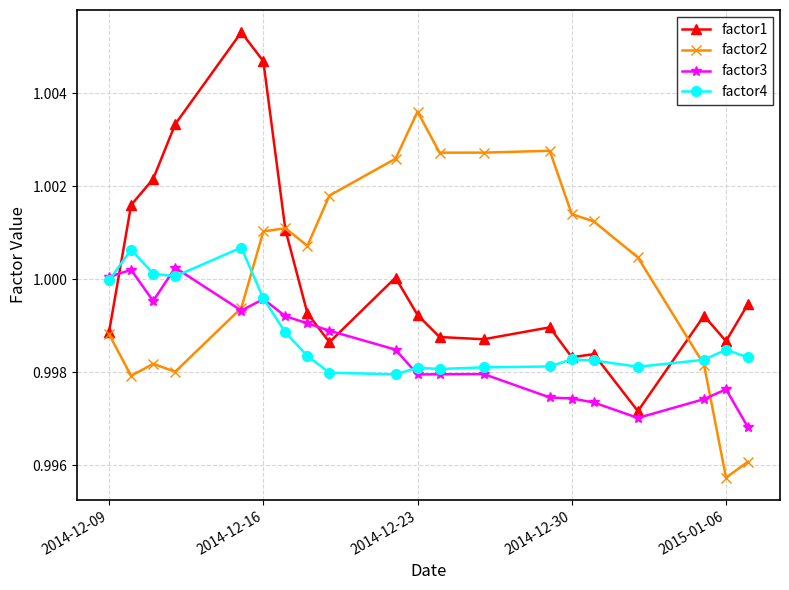

How many data points does each series have?

20